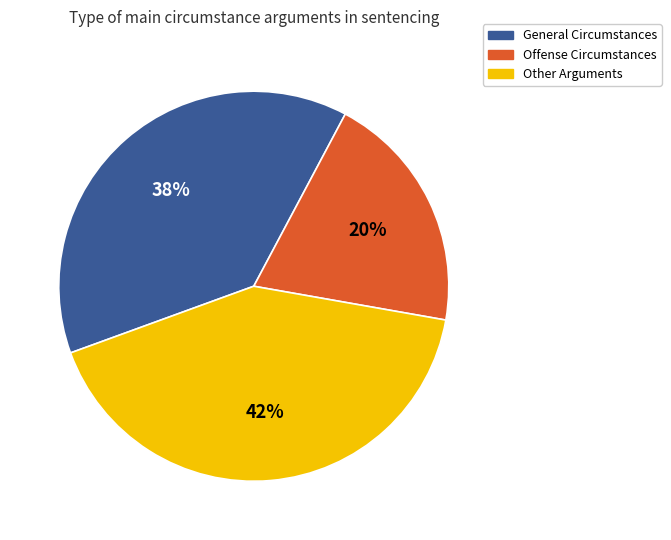

To the nearest percent, what is the average slice percentage?

33%